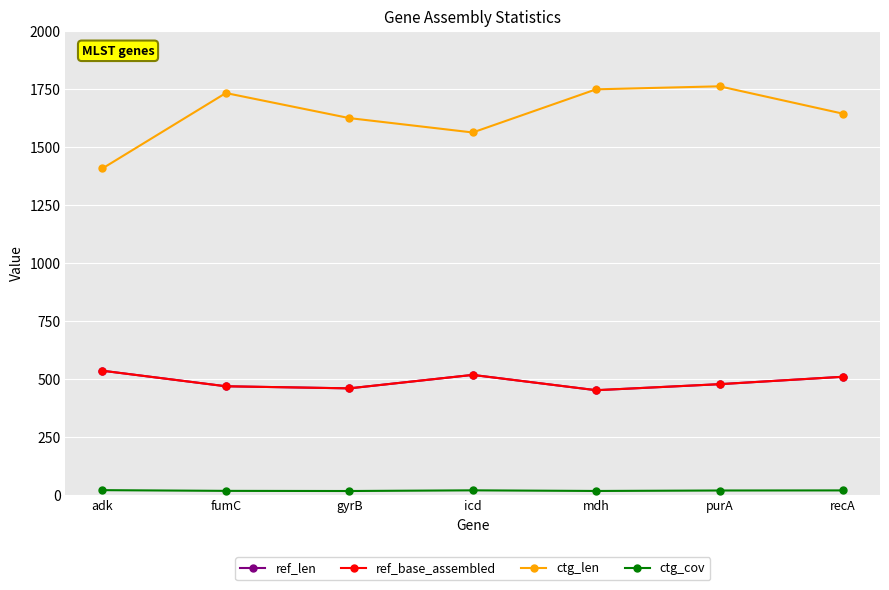

Which has a higher value, gyrB or mdh?

gyrB